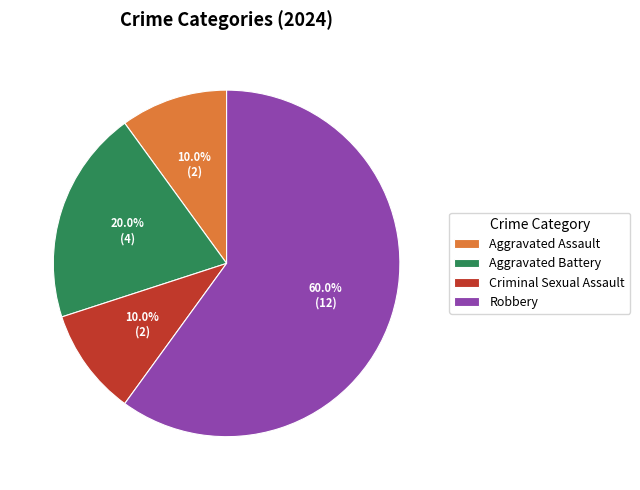

Combined, do Aggravated Battery and Aggravated Assault account for over 50%?

No